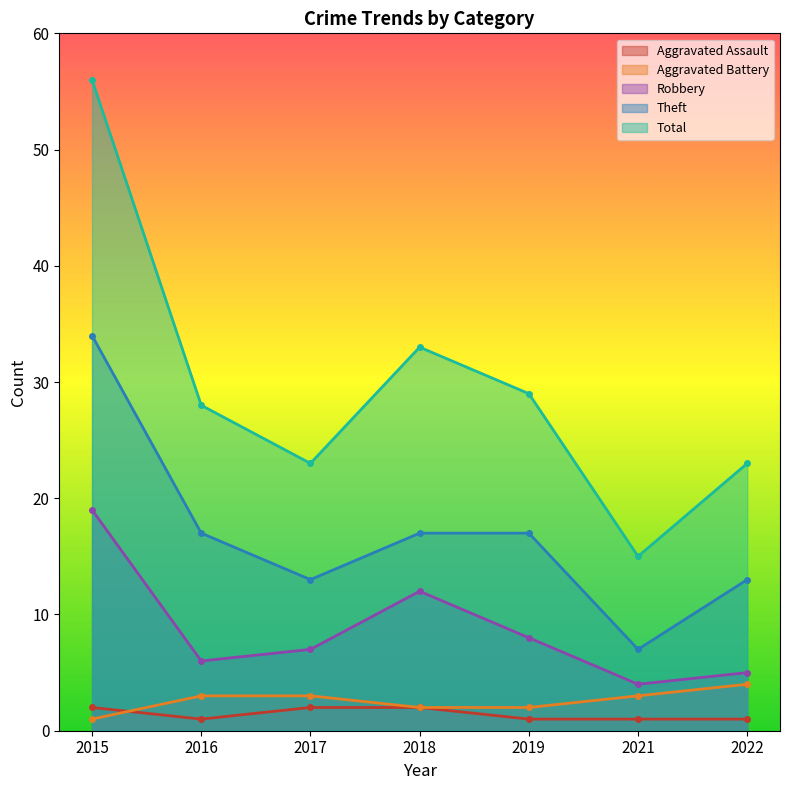

At how many categories does at least one series exceed 11?

7